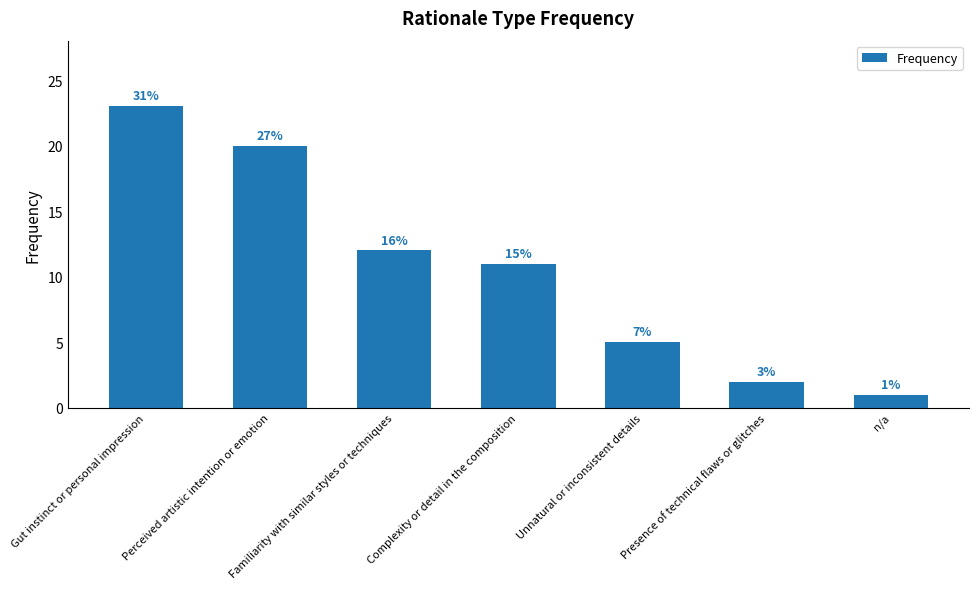

Does the chart contain any negative values?

No